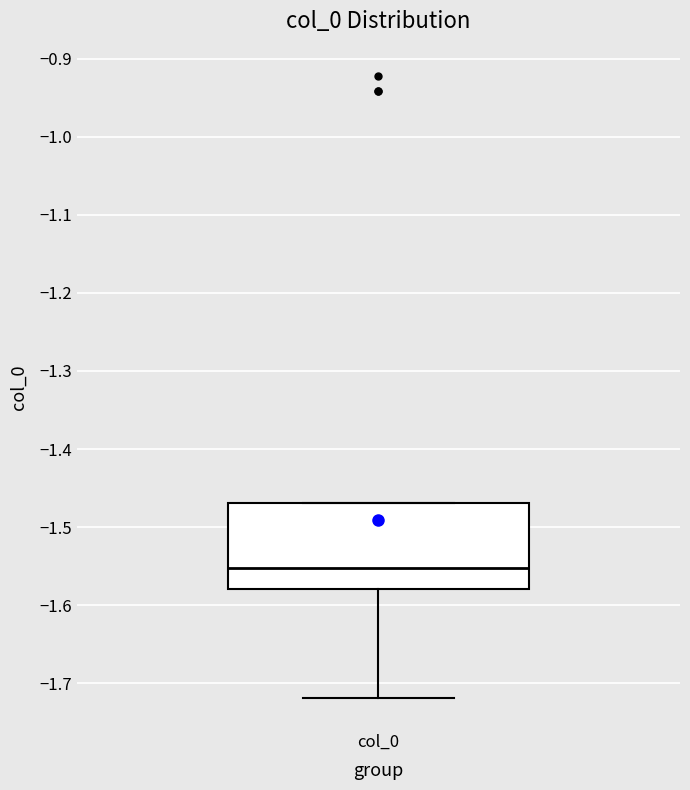

Transcribe this box plot: give where the median line is, the range the box spans, and where the two whiskers end, as read against the y-axis. The values are not printed on the chart, so give them approximately, as read against the axis.

median -1.55, box -1.58 to -1.47, whiskers -1.72 to -1.47